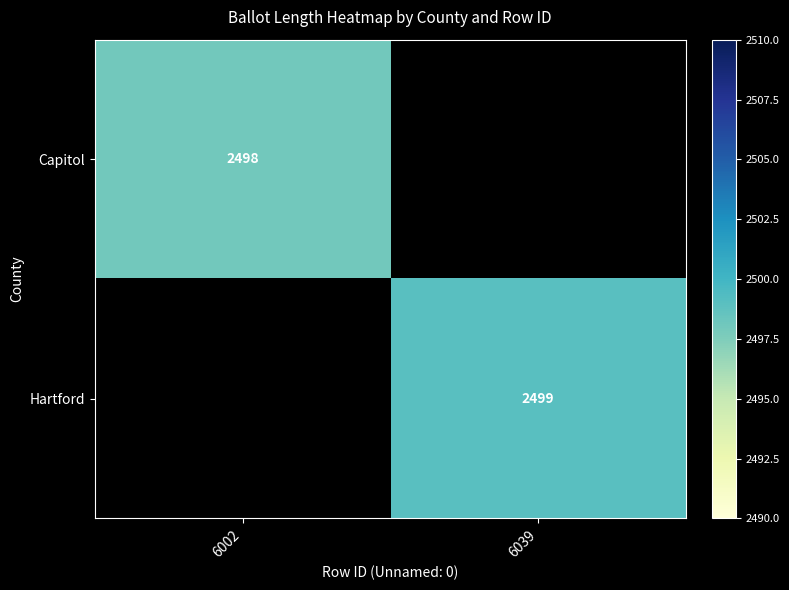

True or false: Capitol has a value of 2498 at 6002.

True